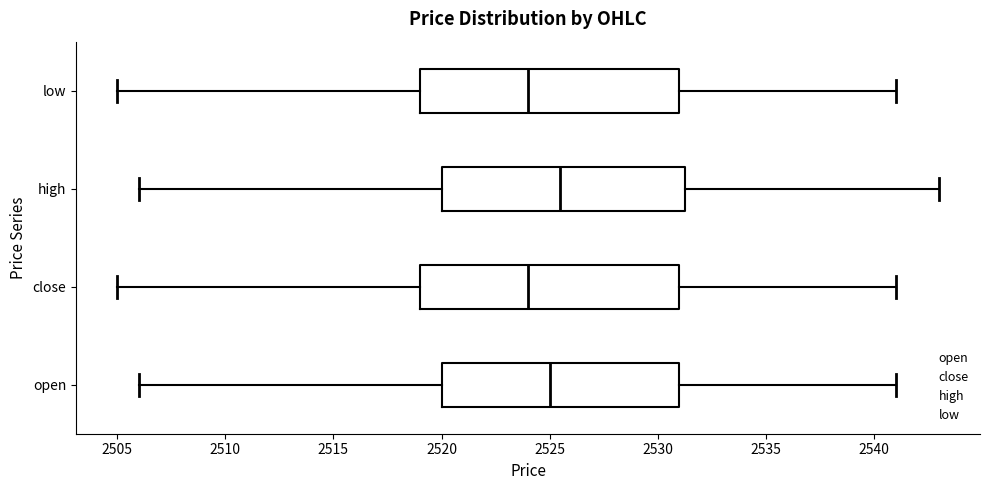

Where does the right whisker of the box for close end on the x-axis? The values are not printed on the chart, so give them approximately, as read against the axis.

2541.0